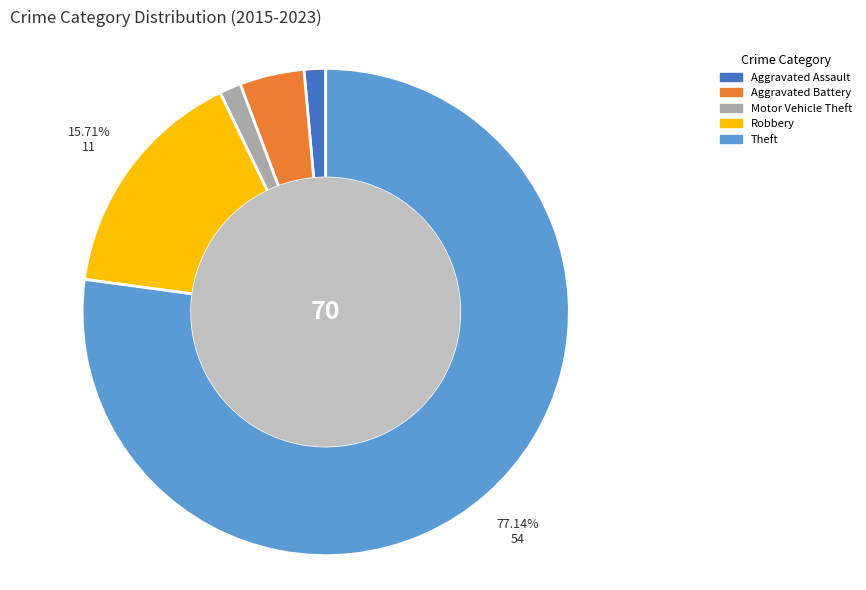

To the nearest percent, what is the average slice percentage?

20%